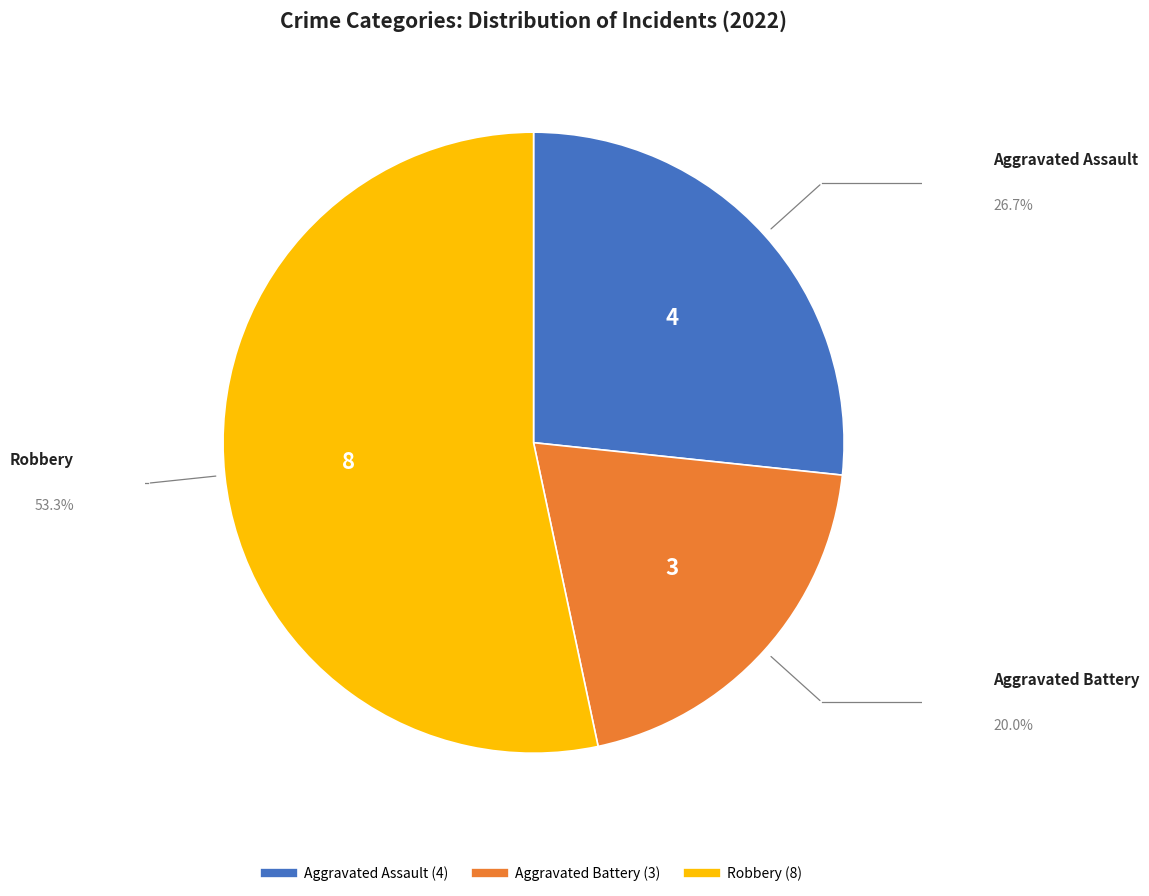

Is there a majority slice in this chart?

Yes